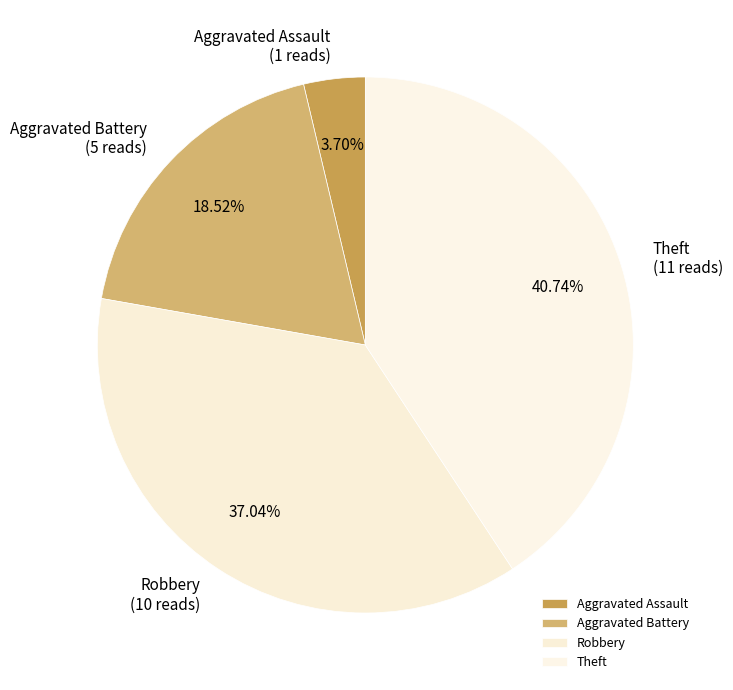

Is it true that Robbery is 37% of the pie?

True